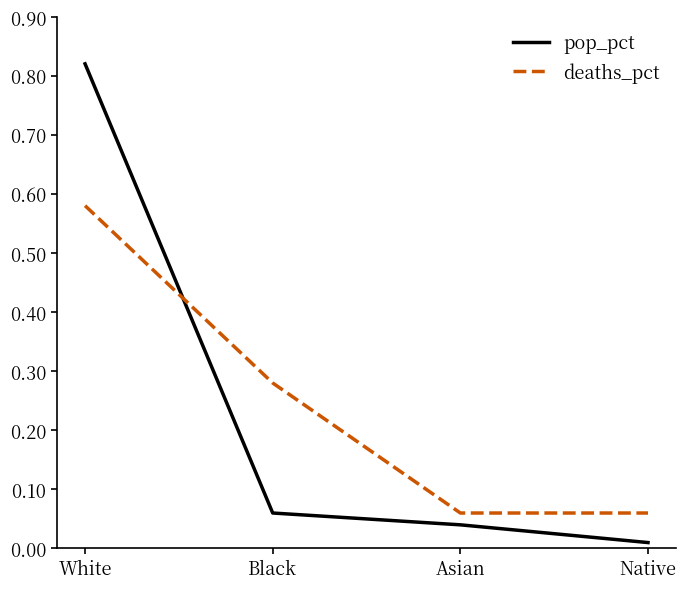

Where is pop_pct nearest to the value 0?

Native